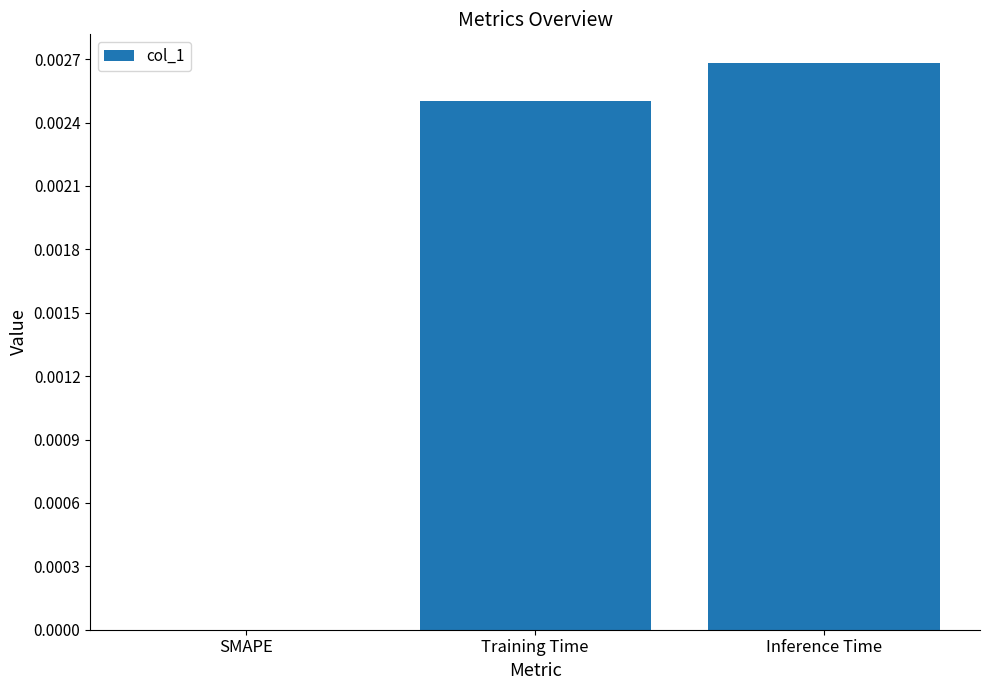

Which has a higher value, SMAPE or Training Time?

Training Time